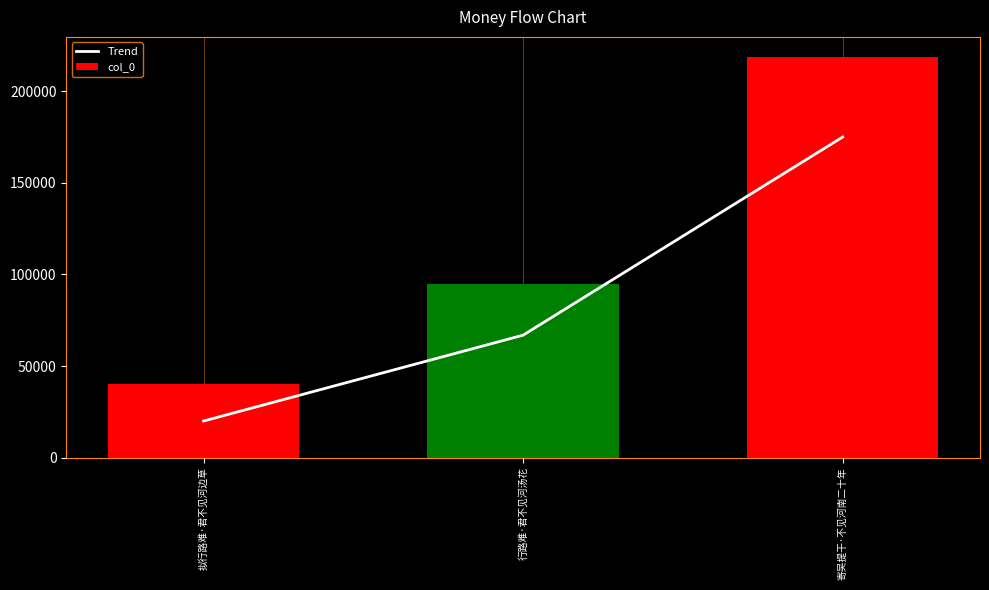

What is the sum of all Trend values?

261916.1